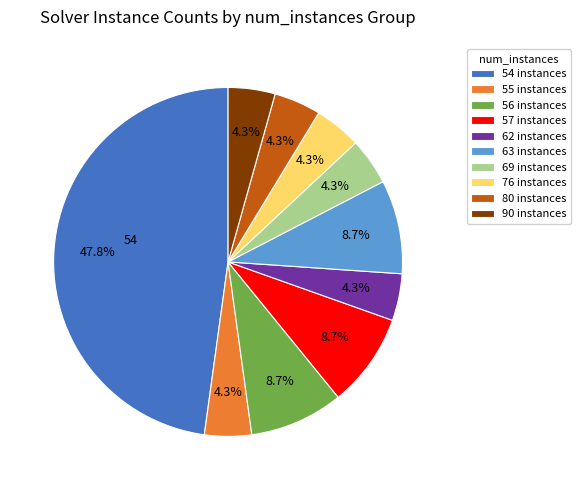

To the nearest percent, what is the average slice percentage?

10%